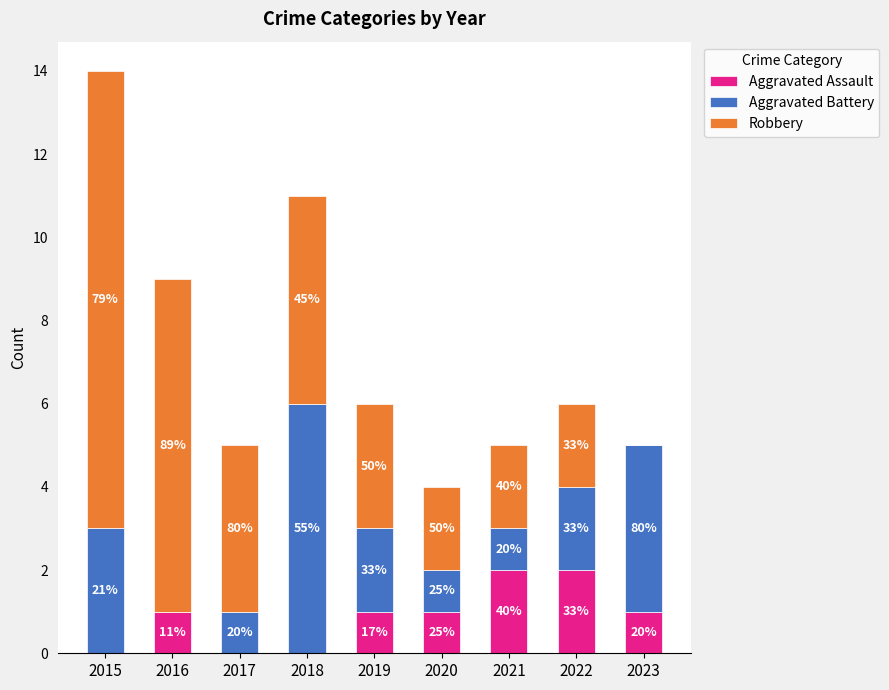

At 2017, list the series in order from smallest to largest.

Aggravated Assault, Aggravated Battery, Robbery